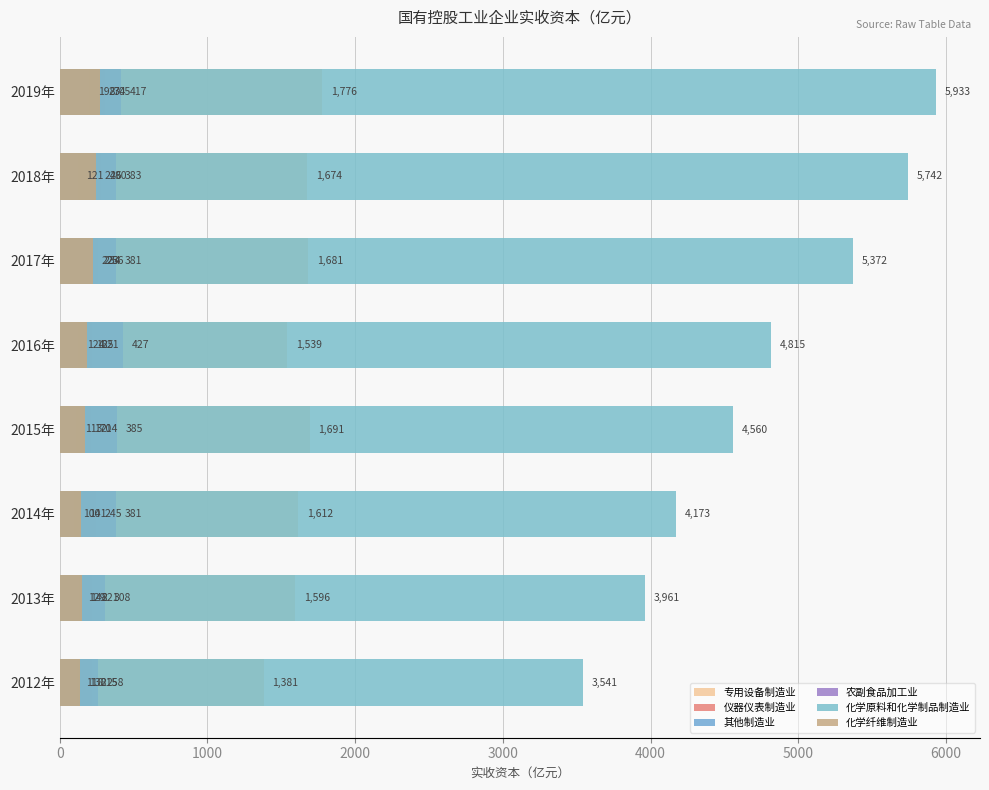

Between 2012年 and 2018年, which series saw the biggest shift?

化学原料和化学制品制造业